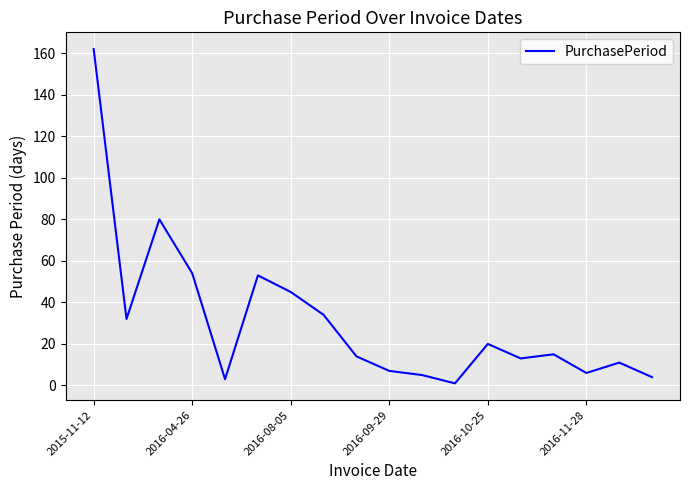

What is the greatest value displayed?

162